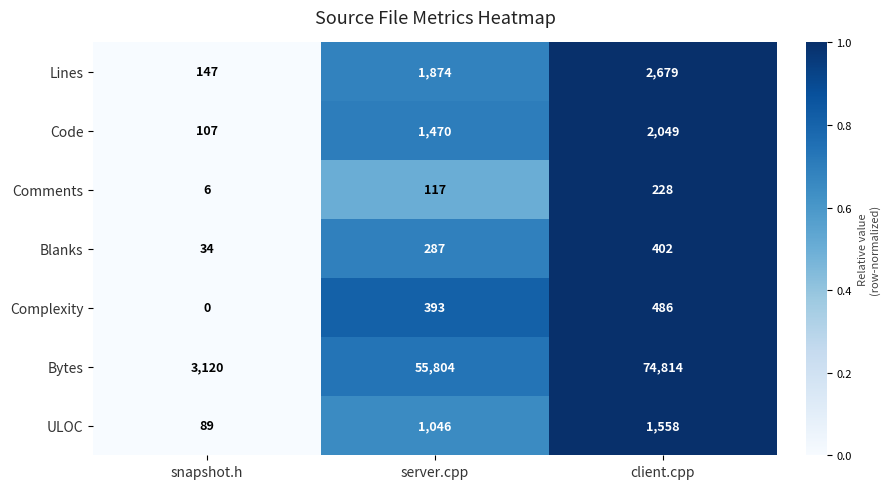

Reading left to right, extract all data points from this chart.

Lines: snapshot.h=147	server.cpp=1874	client.cpp=2679
Code: snapshot.h=107	server.cpp=1470	client.cpp=2049
Comments: snapshot.h=6	server.cpp=117	client.cpp=228
Blanks: snapshot.h=34	server.cpp=287	client.cpp=402
Complexity: snapshot.h=0	server.cpp=393	client.cpp=486
Bytes: snapshot.h=3120	server.cpp=55804	client.cpp=74814
ULOC: snapshot.h=89	server.cpp=1046	client.cpp=1558